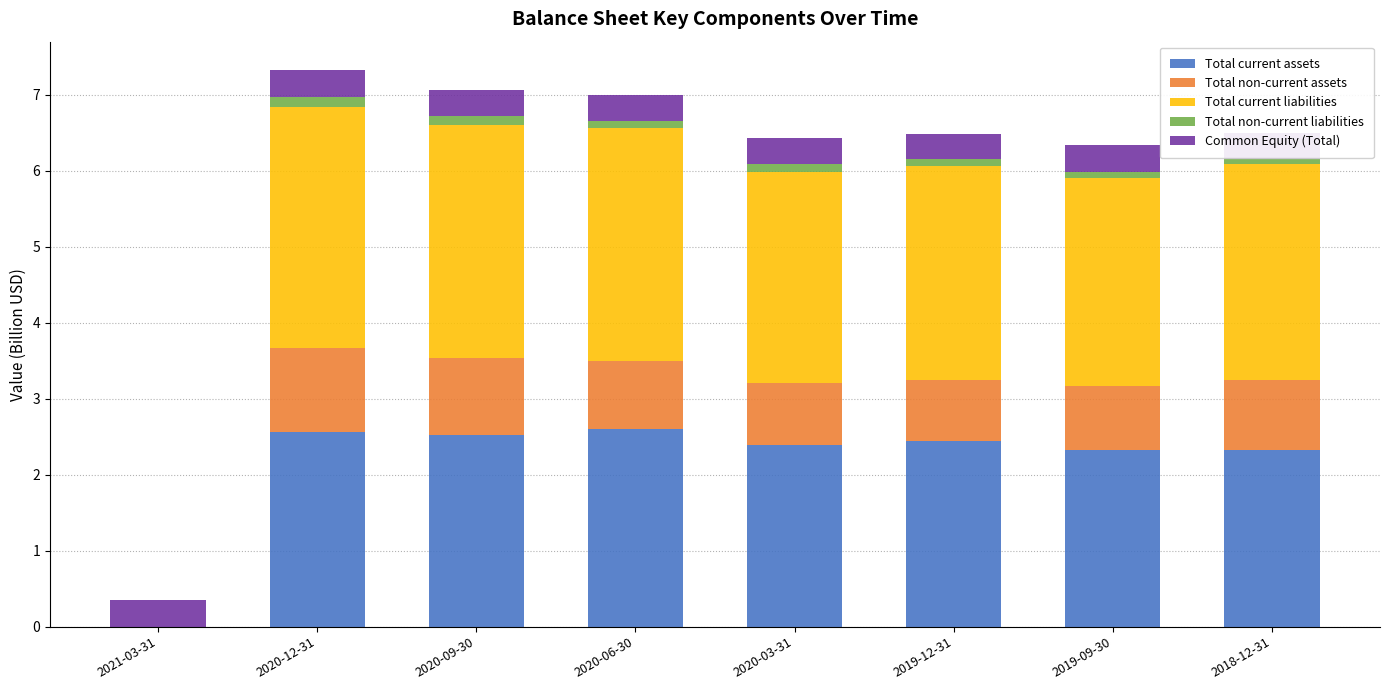

How many data points in Total current assets are above 2?

7